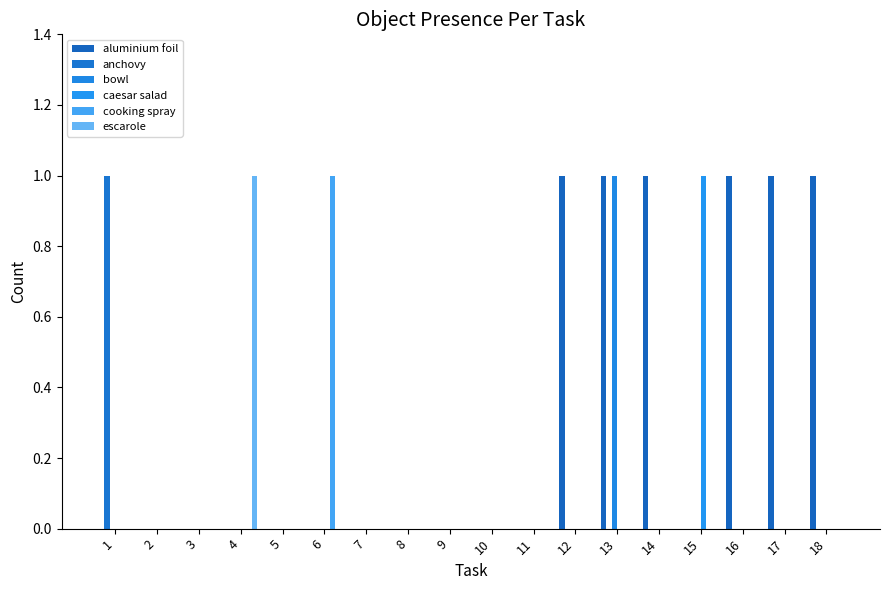

List the series in order of their peak value, lowest first.

aluminium foil, anchovy, bowl, caesar salad, cooking spray, escarole